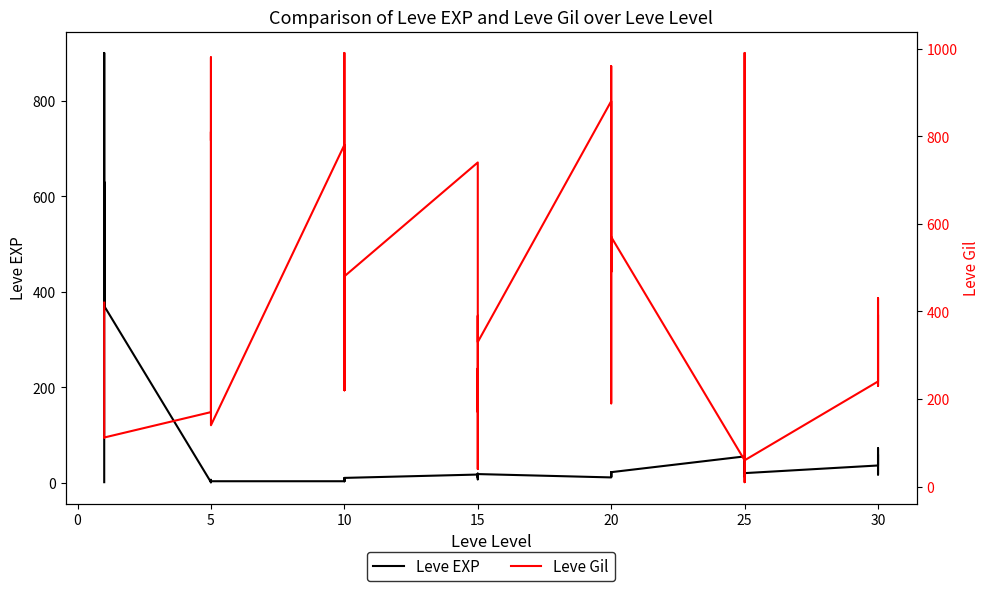

Does the chart have visible grid lines?

No